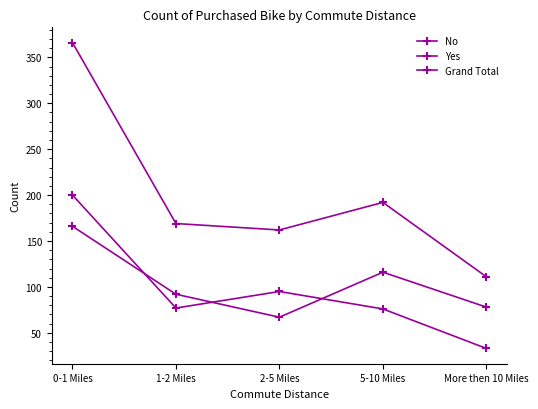

What is the label of the 1st point from the right?

More then 10 Miles